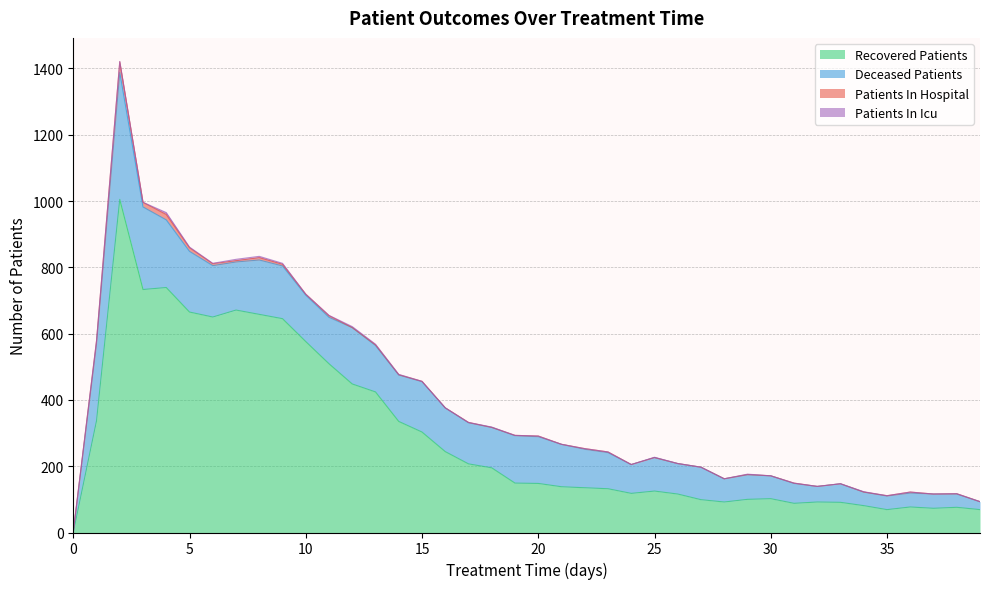

The deceased_patients series shows 74 at 29. True or false?

True